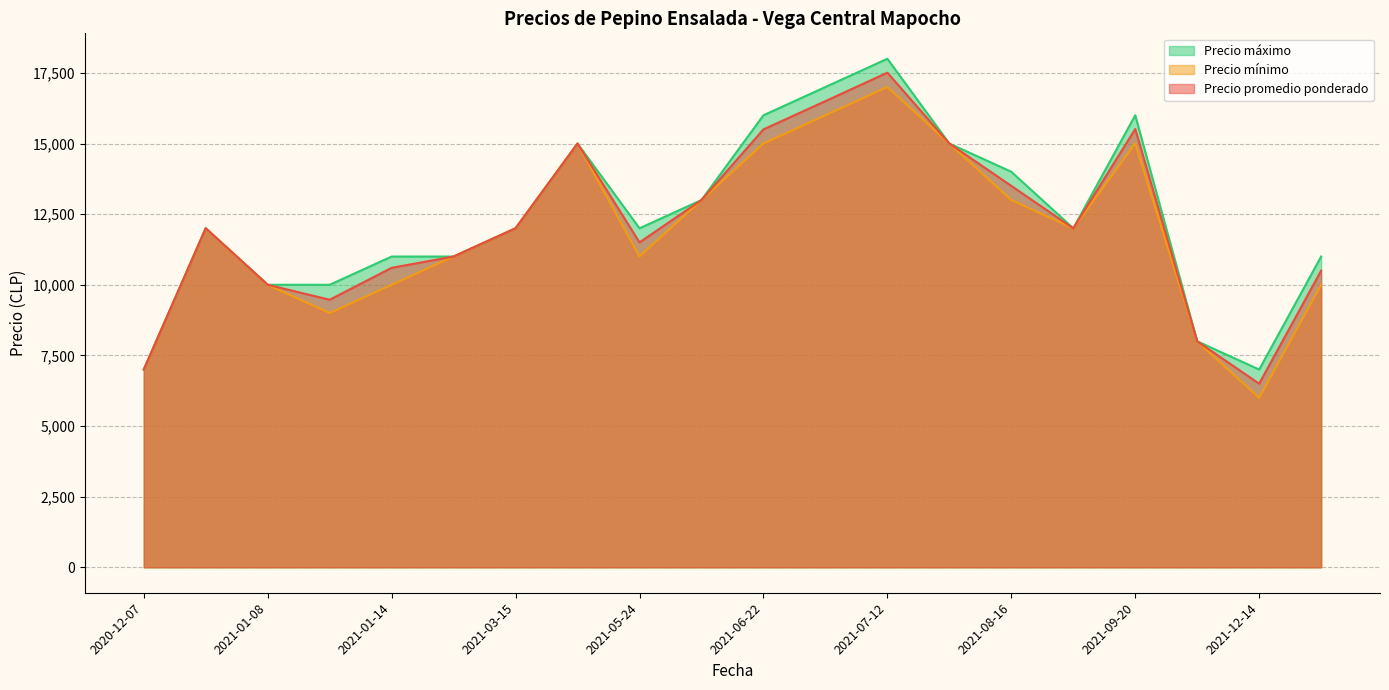

True or false: Precio promedio ponderado and Precio mínimo intersect in this chart.

False